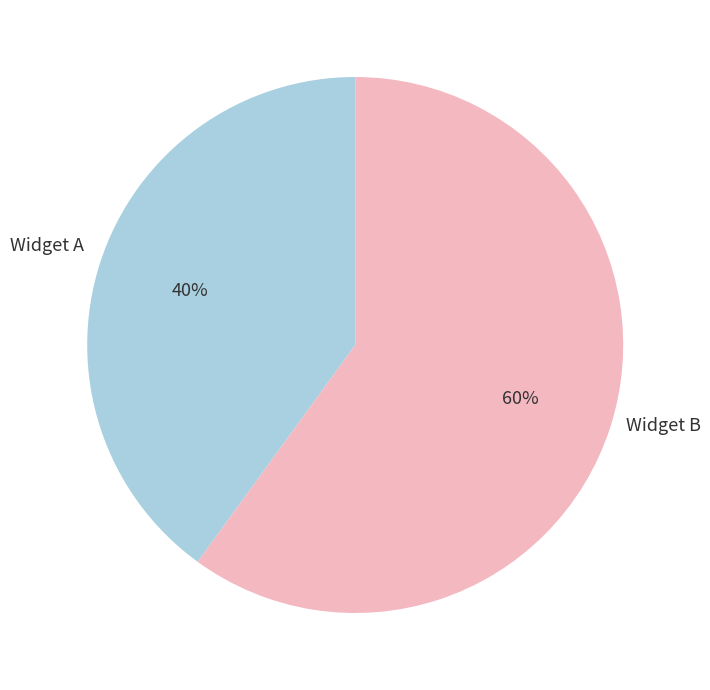

What is the smallest slice in the pie chart?

Widget A